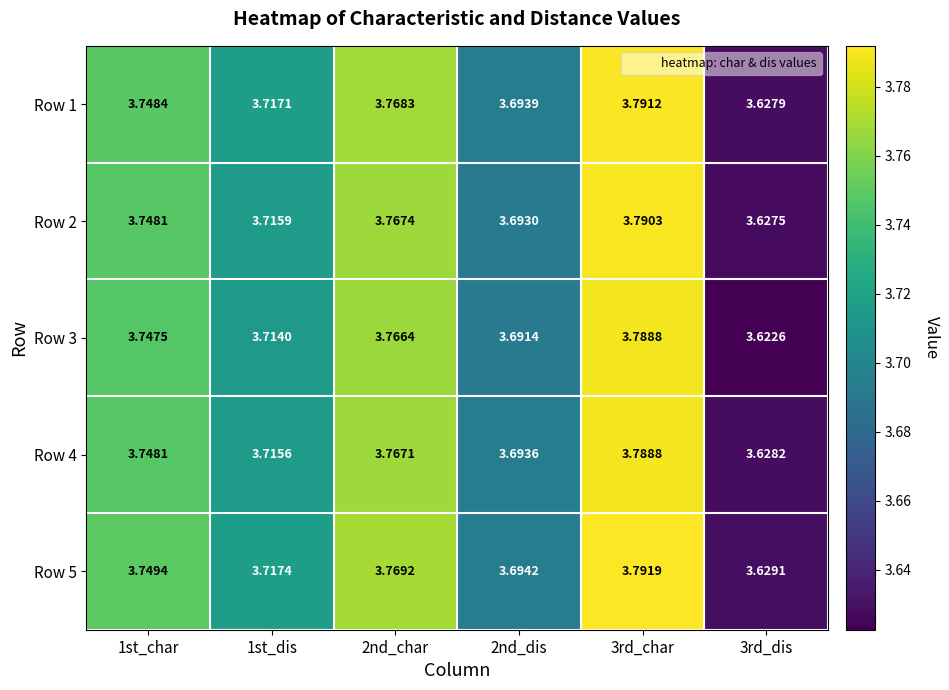

What is the total value across all series at 3rd_dis?

18.1